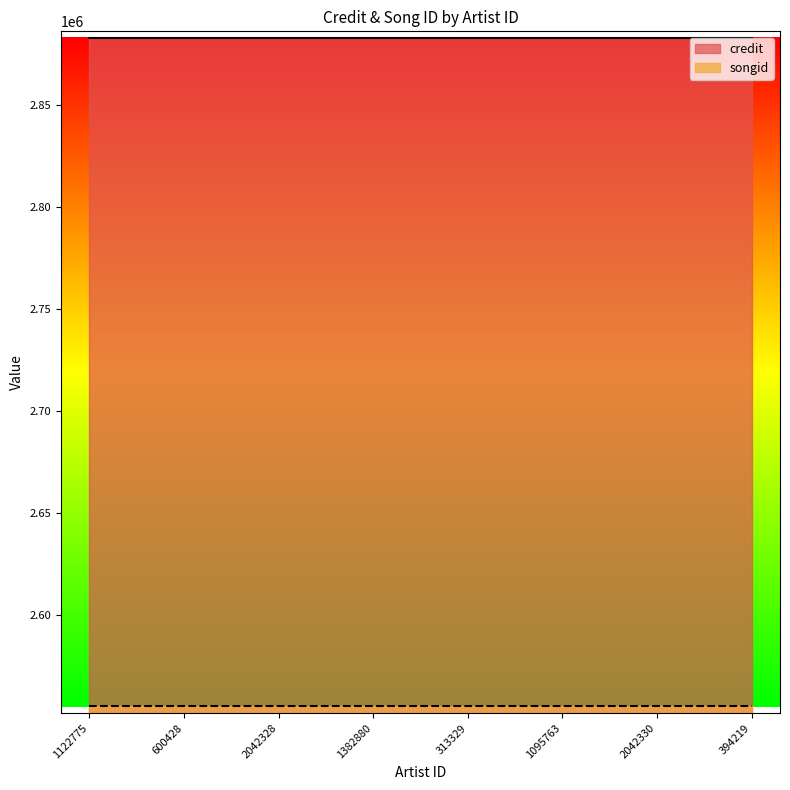

What is the label of the 3rd point from the left?

2042328